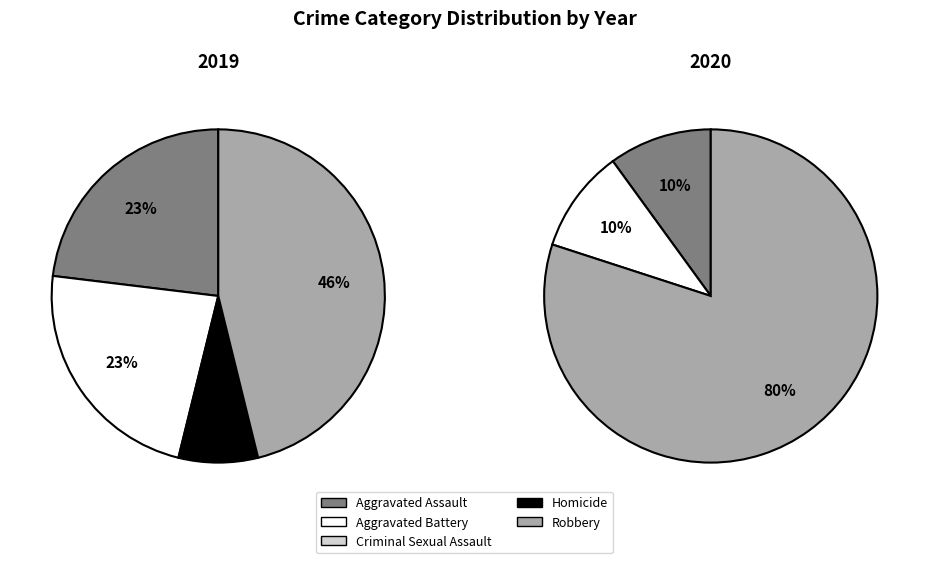

Is it true that 2 is 1% of the pie?

False